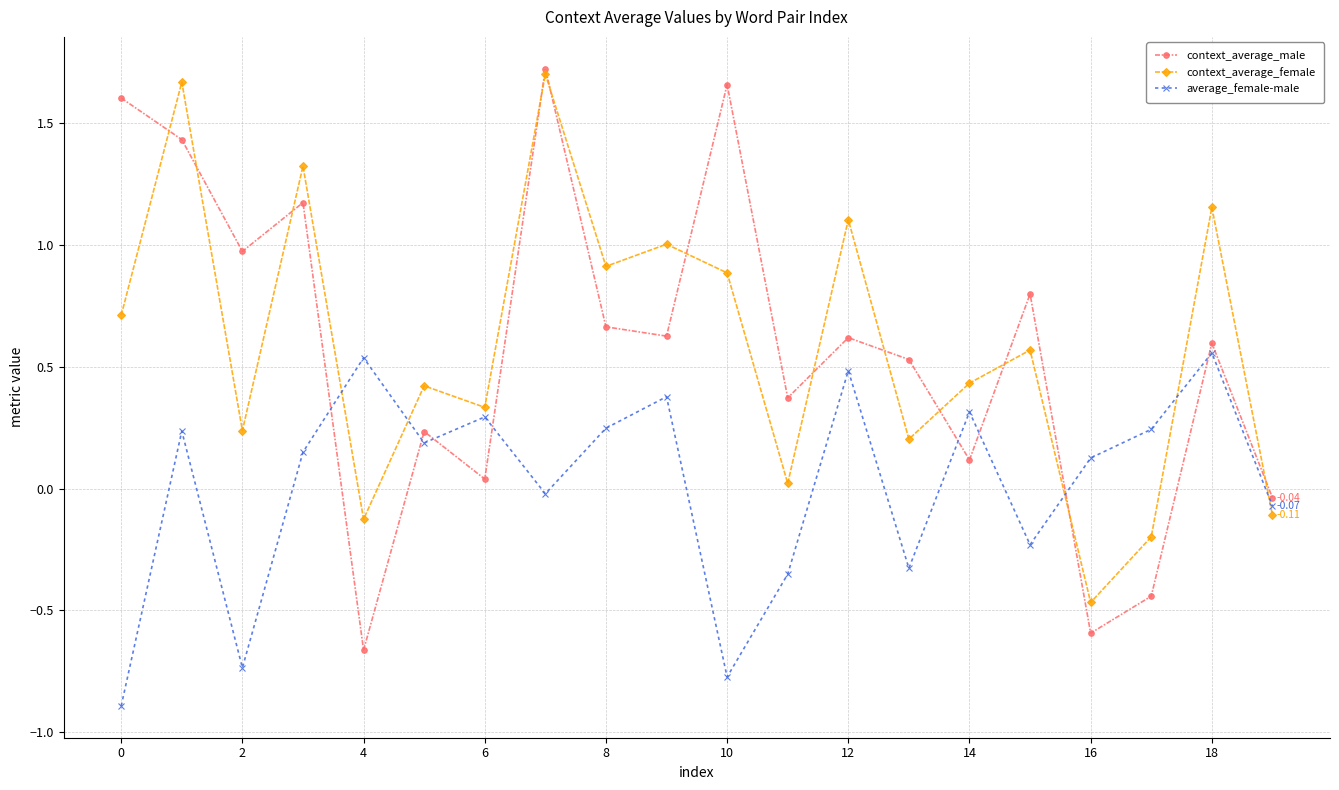

How many lines are shown in the chart?

3